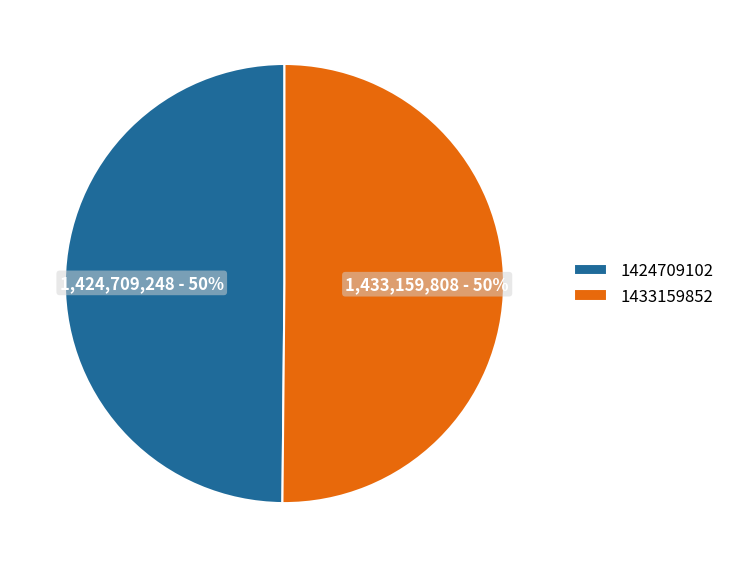

Do 1424709102 and 1433159852 together represent more than half of the pie?

Yes